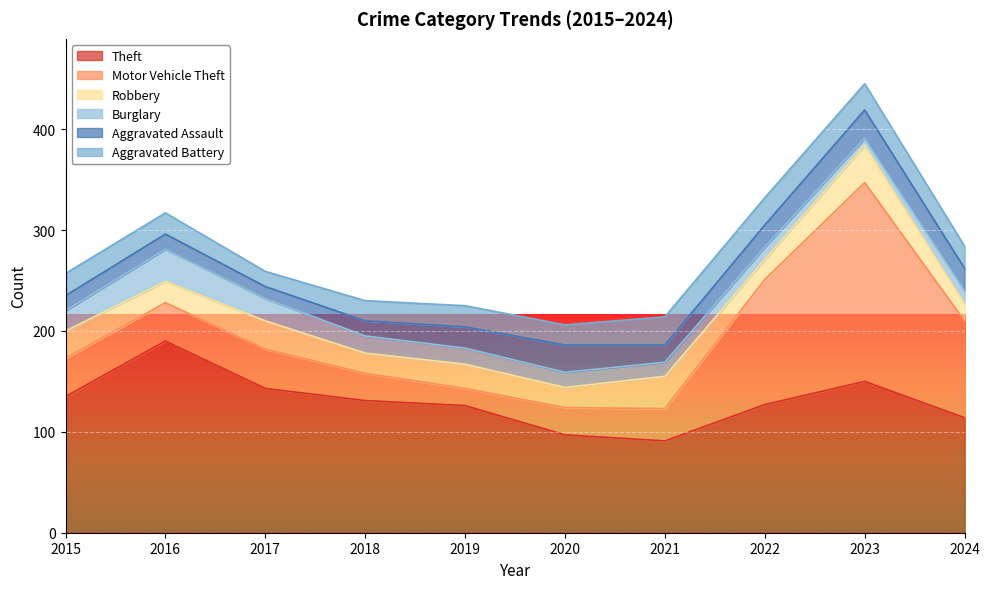

True or false: Burglary and Theft cross at least once.

False